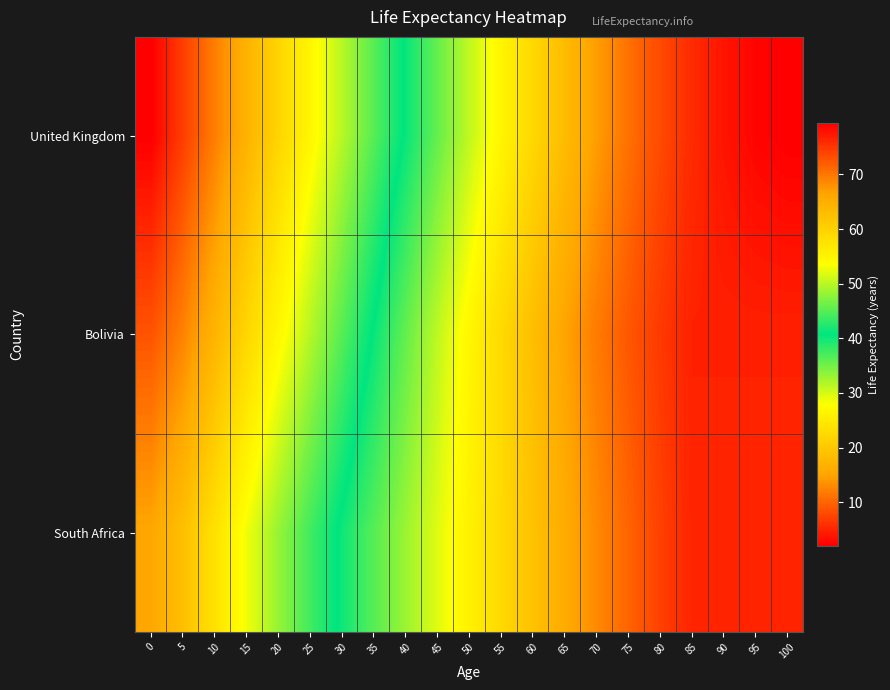

Reading left to right, transcribe all the data shown in this chart.

row_0: 0=79.4	5=74.5	10=69.5	15=64.5	20=59.6	25=54.7	30=49.9	35=45.1	40=40.3	45=35.6	50=31.0	55=26.6	60=22.3	65=18.2	70=14.4	75=10.9	80=7.9	85=5.5	90=3.7	95=2.6	100=2.1
row_1: 0=72.7	5=69.1	10=64.2	15=59.3	20=54.6	25=49.8	30=45.1	35=40.3	40=35.7	45=31.1	50=26.7	55=22.5	60=18.6	65=15.0	70=11.7	75=8.9	80=6.6	85=4.7	90=4.7	95=4.7	100=4.7
row_2: 0=66.1	5=62.6	10=57.7	15=52.9	20=48.3	25=44.0	30=40.0	35=36.4	40=32.9	45=29.4	50=25.9	55=22.5	60=19.1	65=15.9	70=12.9	75=9.9	80=7.1	85=5.0	90=5.0	95=5.0	100=5.0